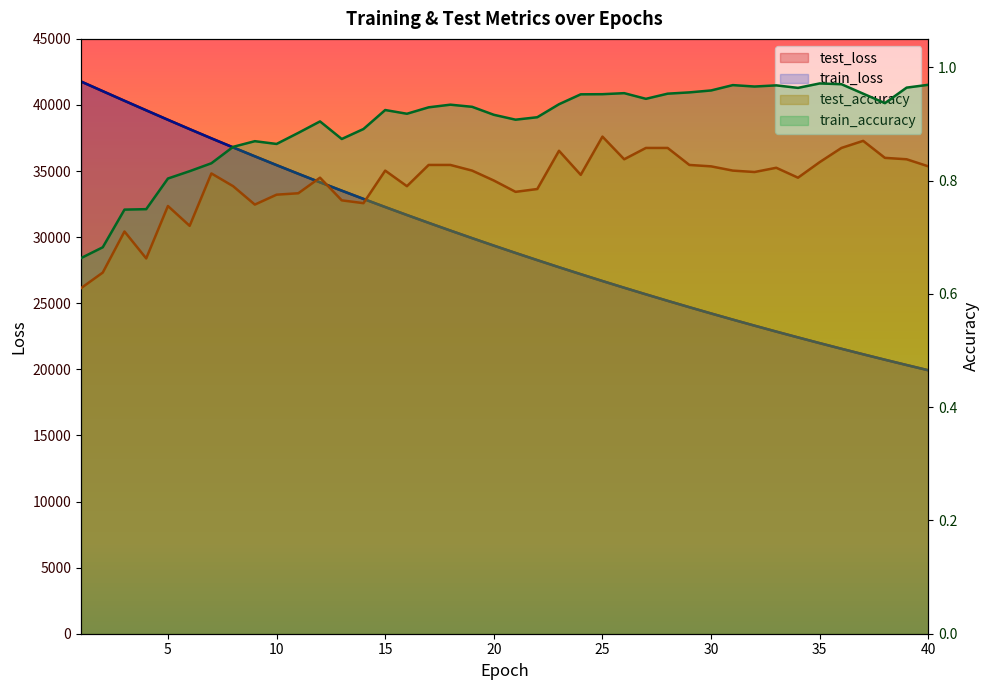

What is the difference between the highest and lowest values at 12?

34151.2